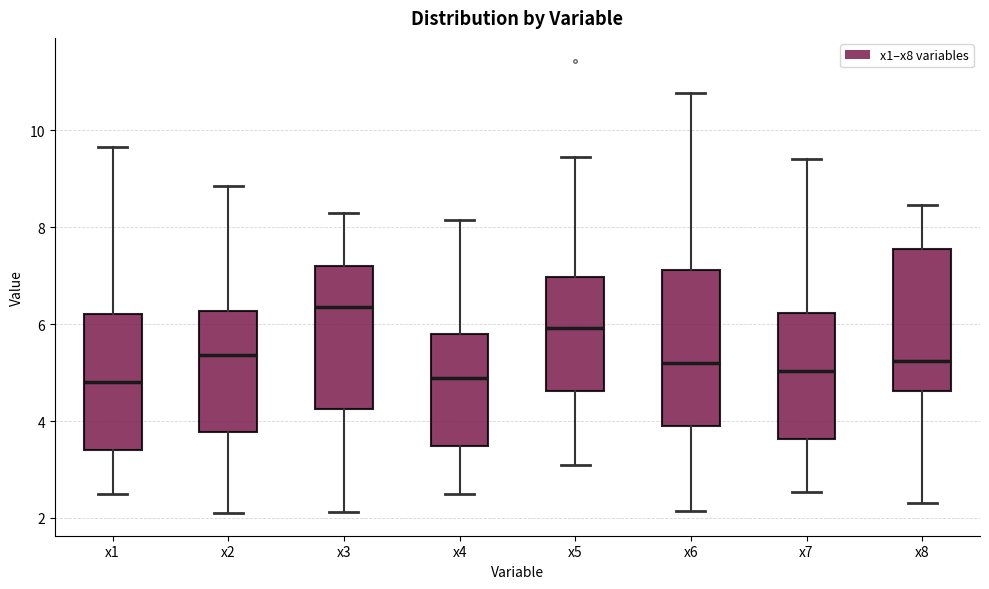

Which box has the highest median line?

x3